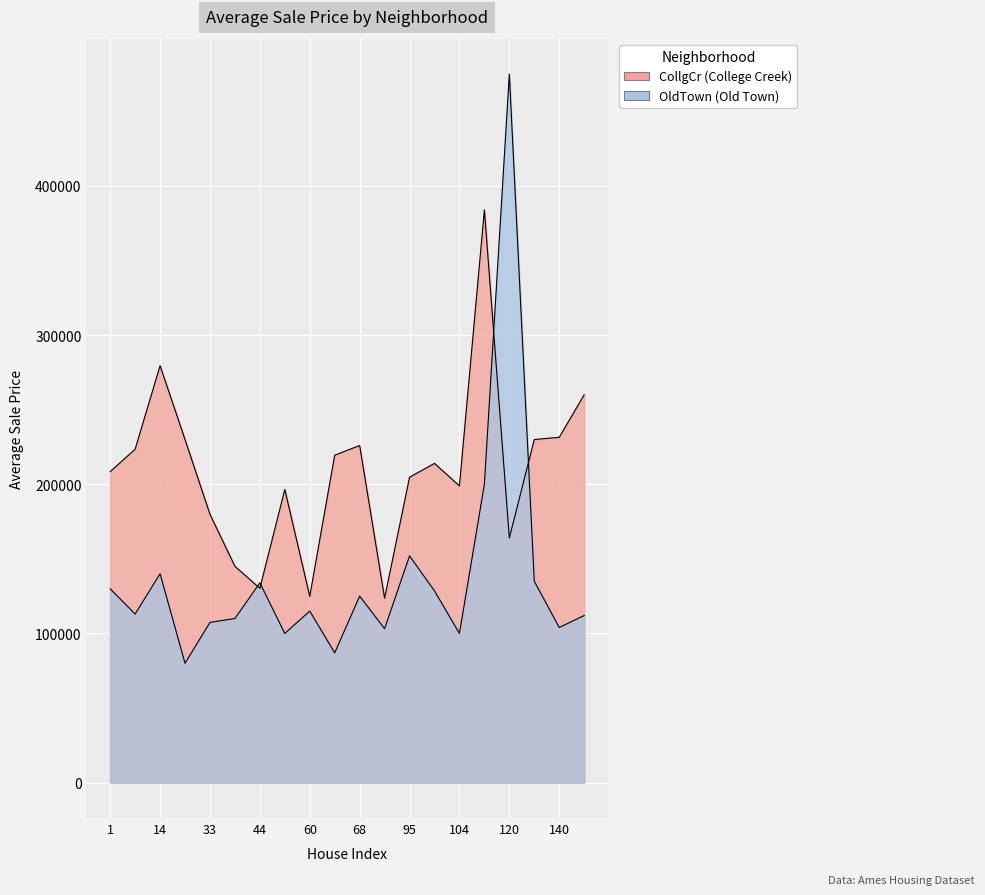

What is the difference between the highest and lowest values at 97?

85500